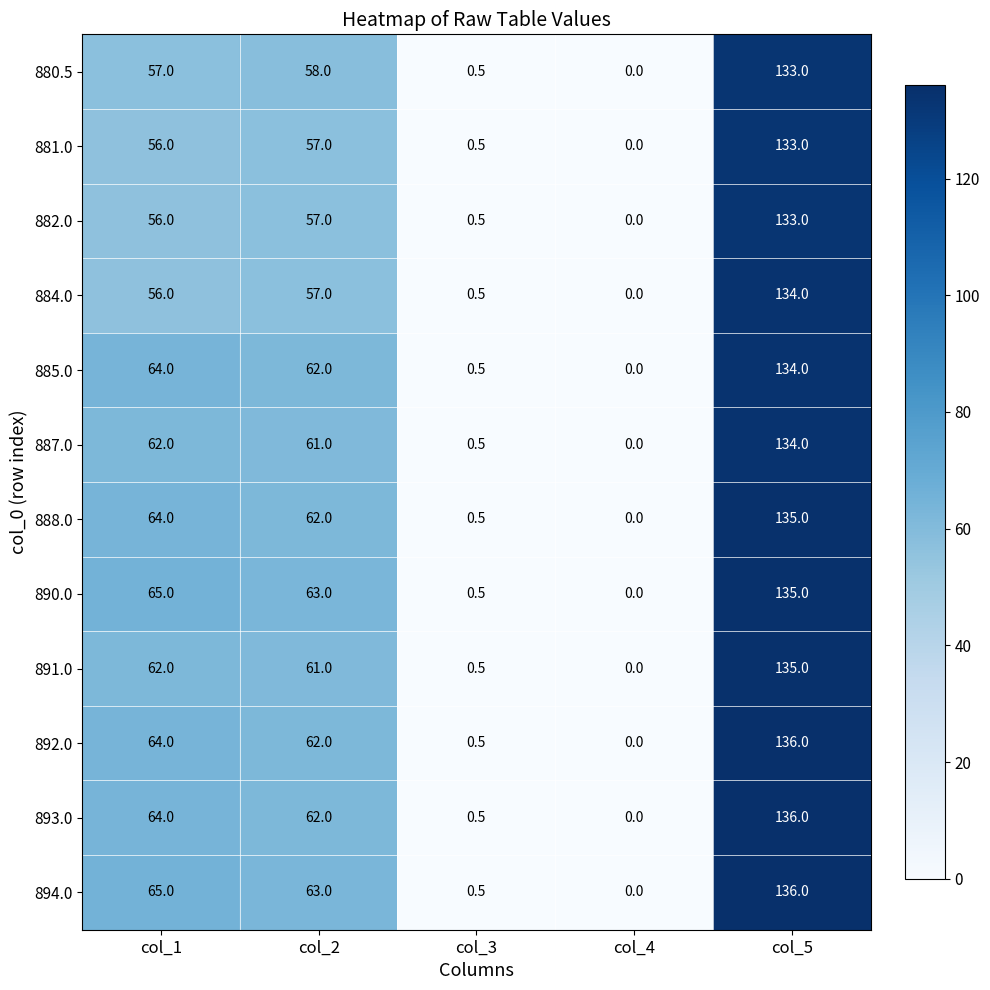

At which category does the chart reach its peak across all series?

col_5